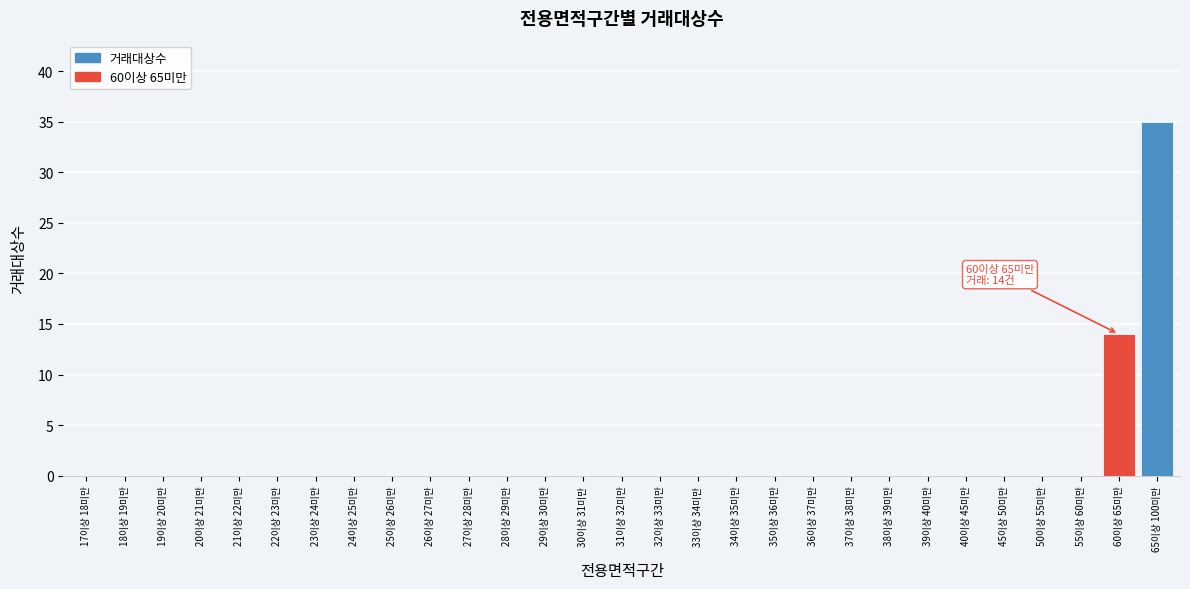

Reading left to right, what are all the values shown in this chart?

17이상 18미만=0	18이상 19미만=0	19이상 20미만=0	20이상 21미만=0	21이상 22미만=0	22이상 23미만=0	23이상 24미만=0	24이상 25미만=0	25이상 26미만=0	26이상 27미만=0	27이상 28미만=0	28이상 29미만=0	29이상 30미만=0	30이상 31미만=0	31이상 32미만=0	32이상 33미만=0	33이상 34미만=0	34이상 35미만=0	35이상 36미만=0	36이상 37미만=0	37이상 38미만=0	38이상 39미만=0	39이상 40미만=0	40이상 45미만=0	45이상 50미만=0	50이상 55미만=0	55이상 60미만=0	60이상 65미만=14	65이상 100미만=35